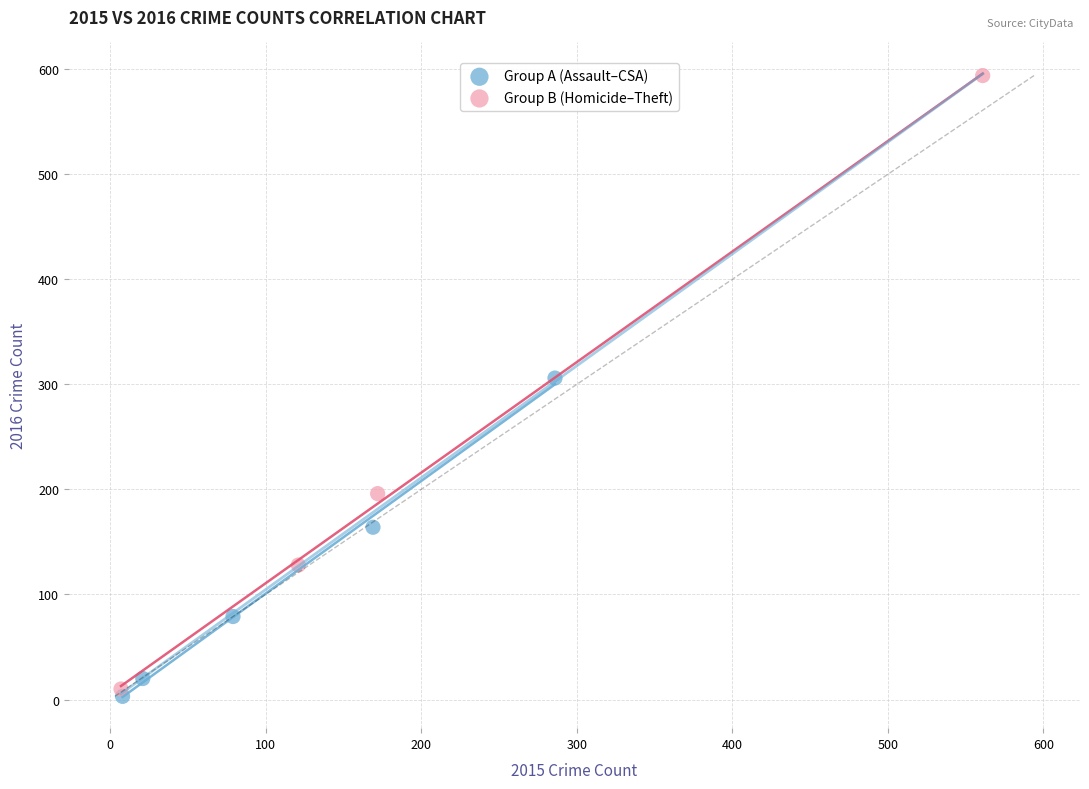

Which series has the widest spread of Y values?

Group B (Homicide–Theft)